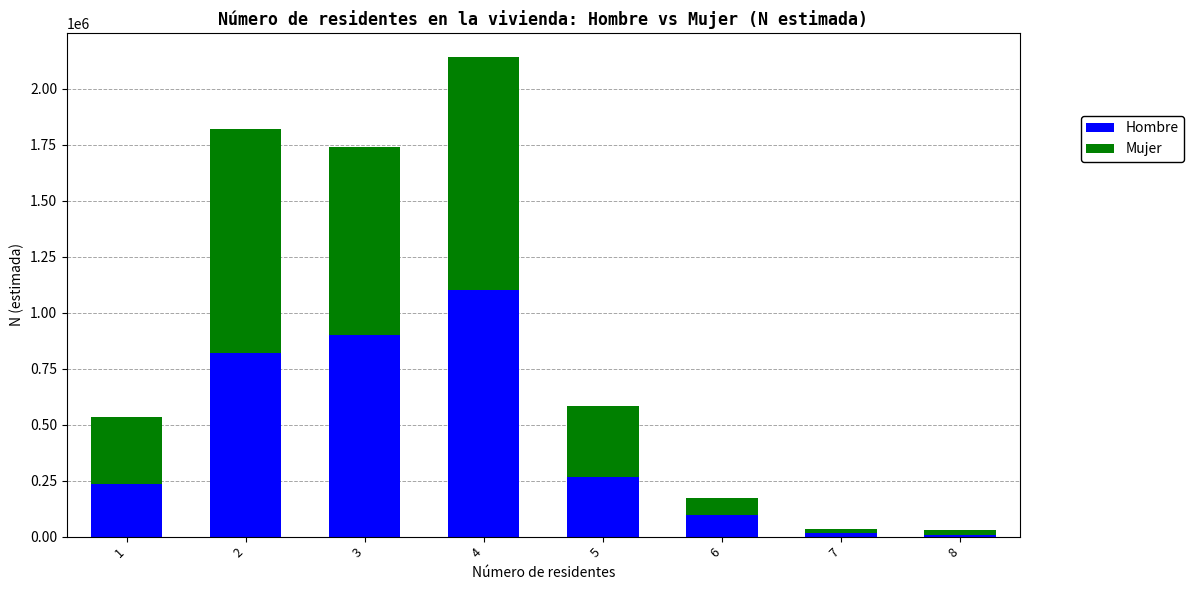

What is the difference between the maximum and minimum values in the Hombre series?

1096209